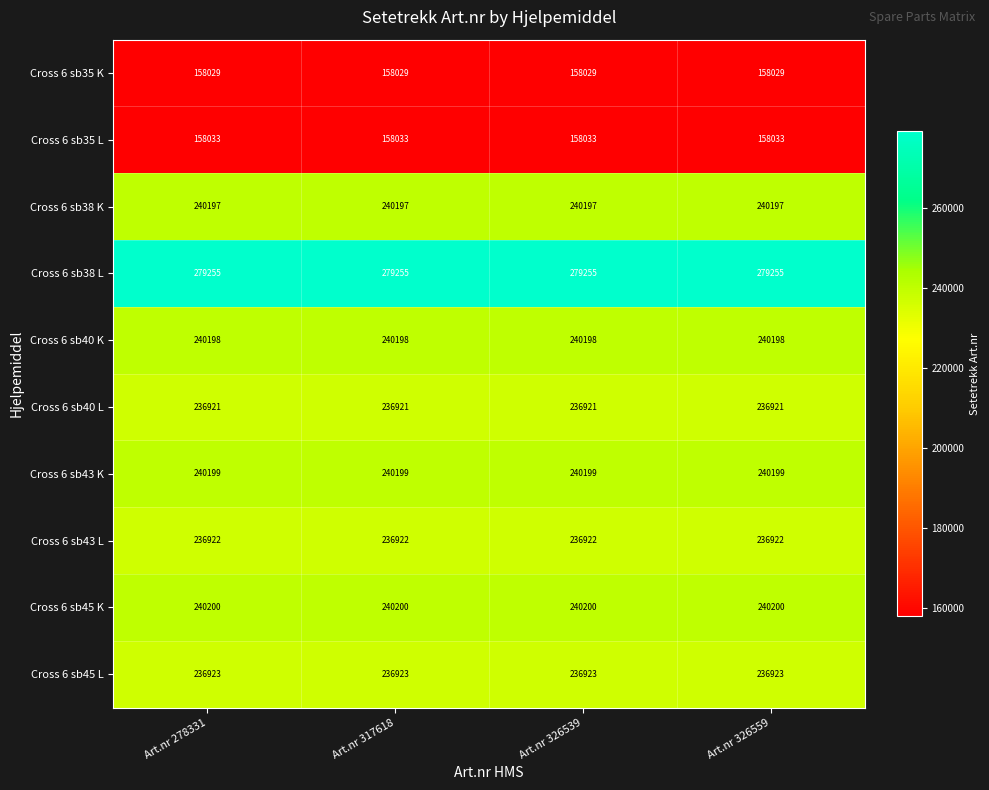

How many data points does each series have?

4